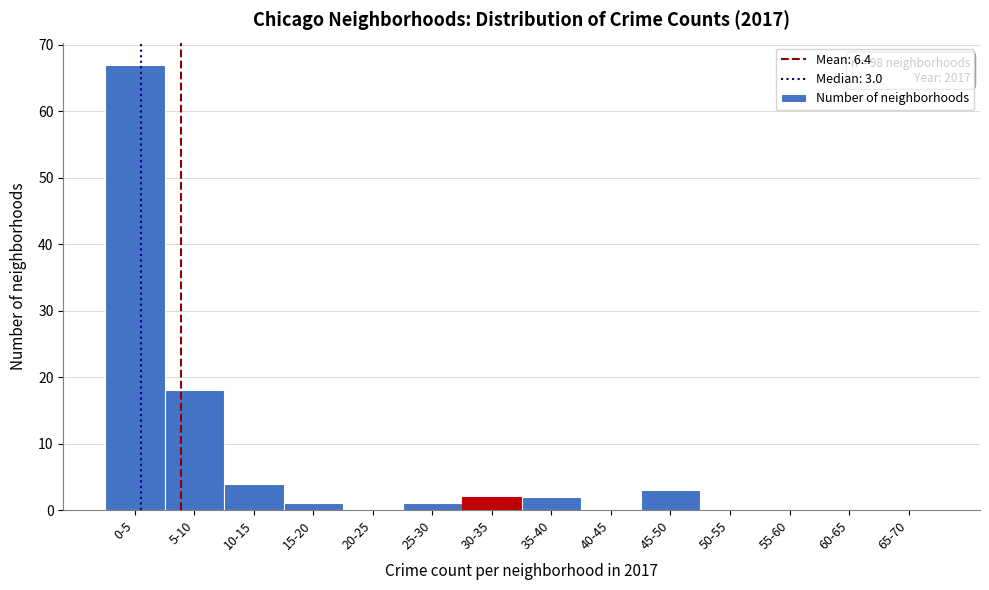

Reading left to right, list all the values displayed in this chart.

0-5=67	5-10=18	10-15=4	15-20=1	20-25=0	25-30=1	30-35=2	35-40=2	40-45=0	45-50=3	50-55=0	55-60=0	60-65=0	65-70=0